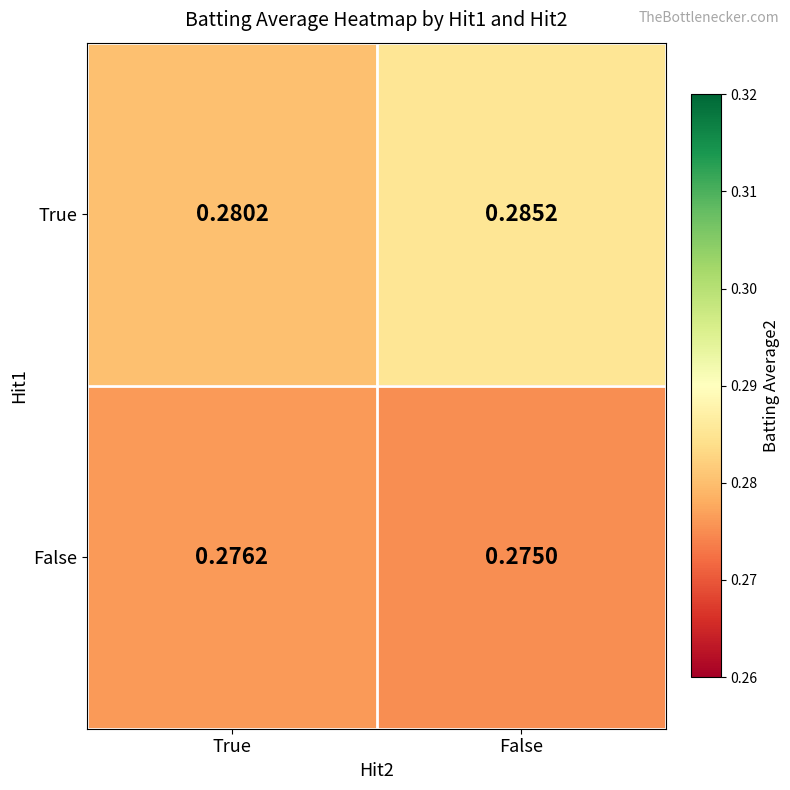

List the series in order of their peak value, lowest first.

False, True